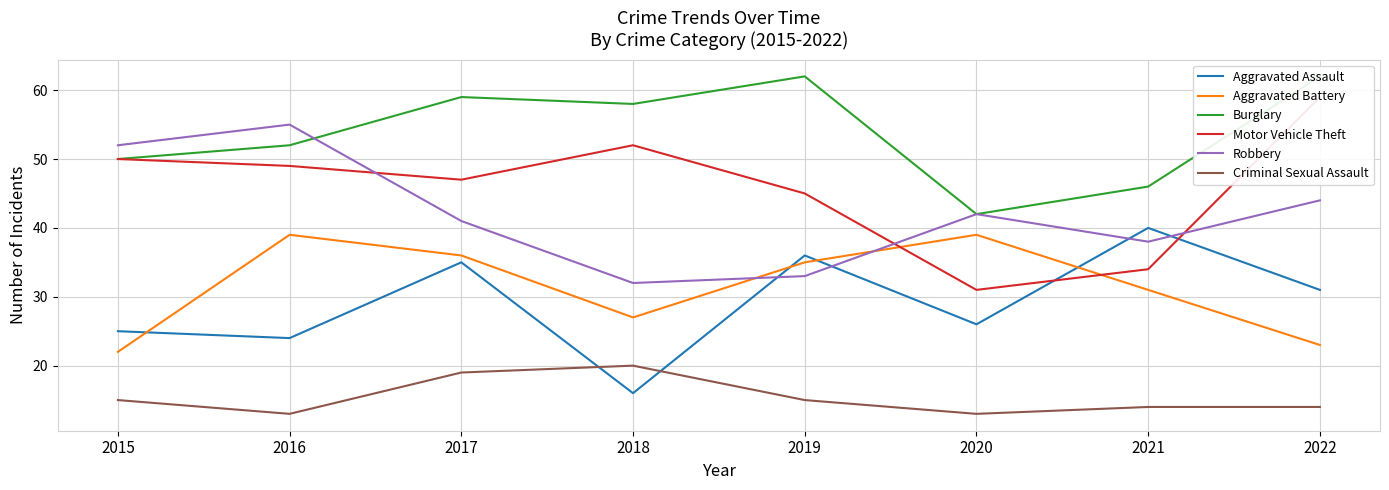

What are all the series names shown in the legend?

Aggravated Assault, Aggravated Battery, Burglary, Motor Vehicle Theft, Robbery, Criminal Sexual Assault